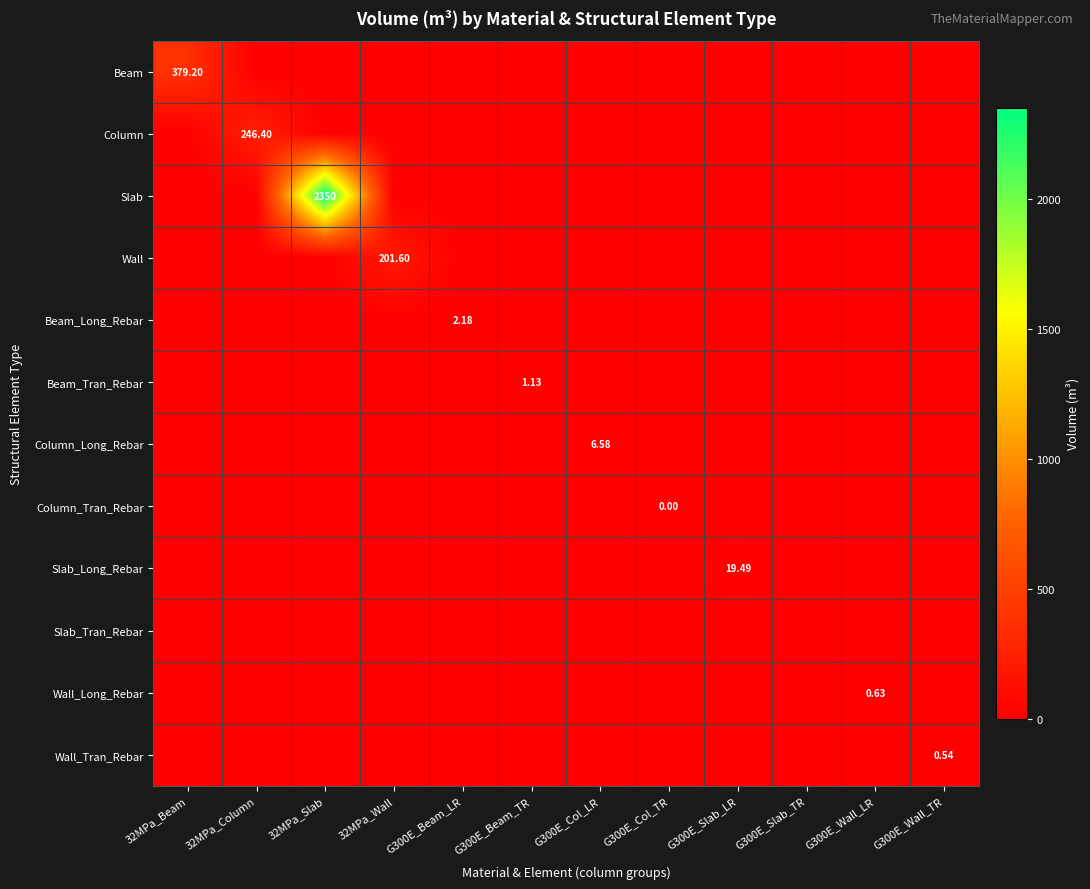

How many values in Beam_Long_Rebar are above zero?

1